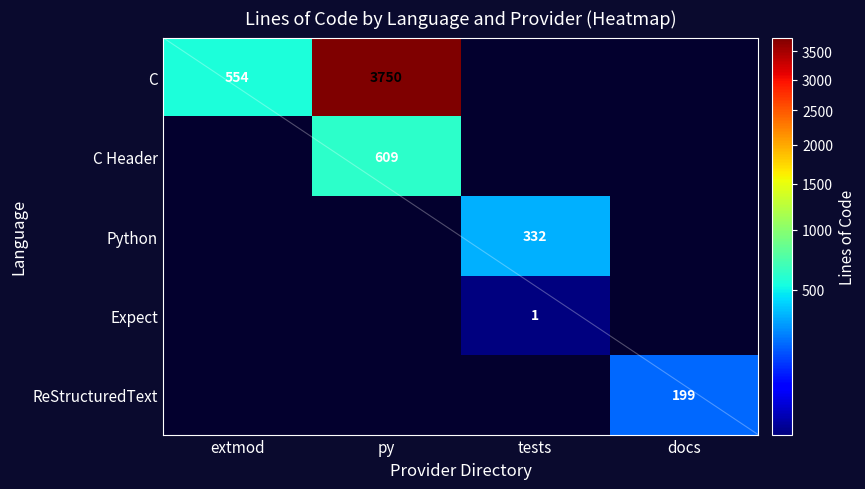

Which has a higher value, docs or py?

py